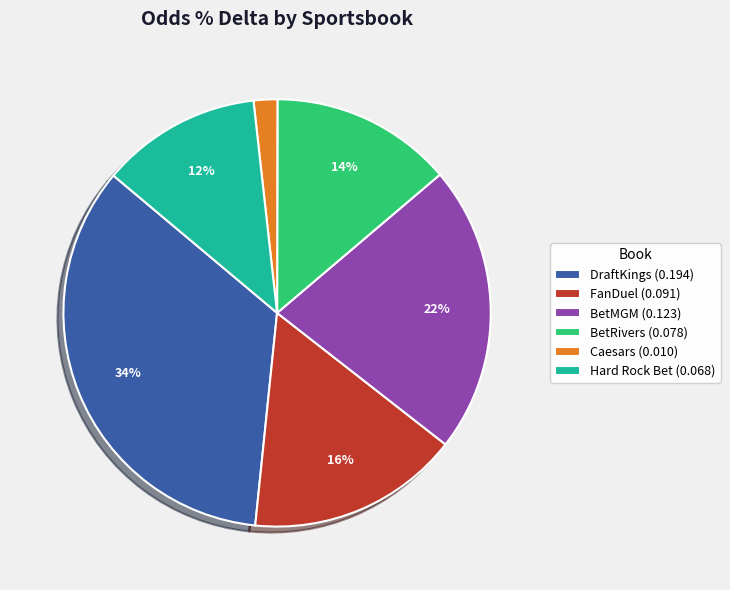

Count the number of slices in the pie.

6